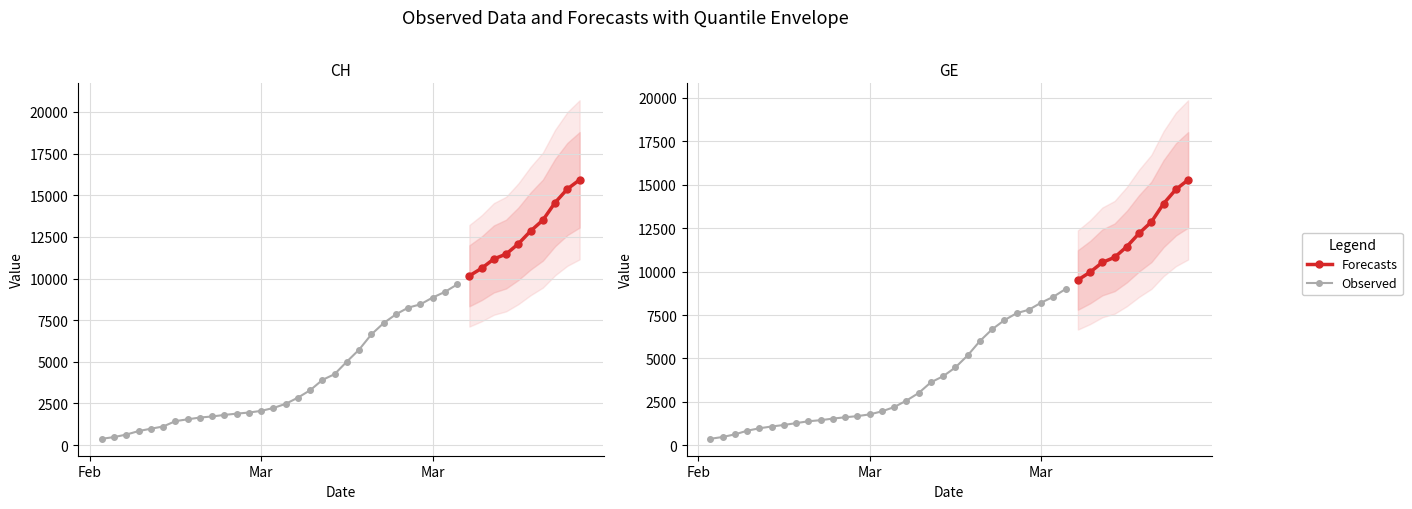

At 2020-03-03, list the series in order from smallest to largest.

GE, CH